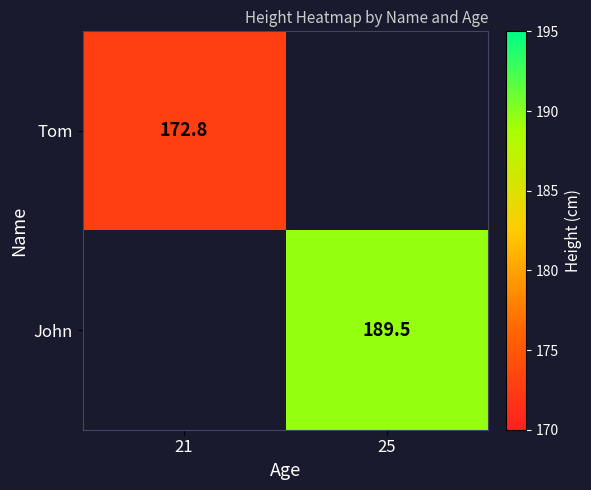

Is the value of Tom at 21 greater than the value of John at 25?

No